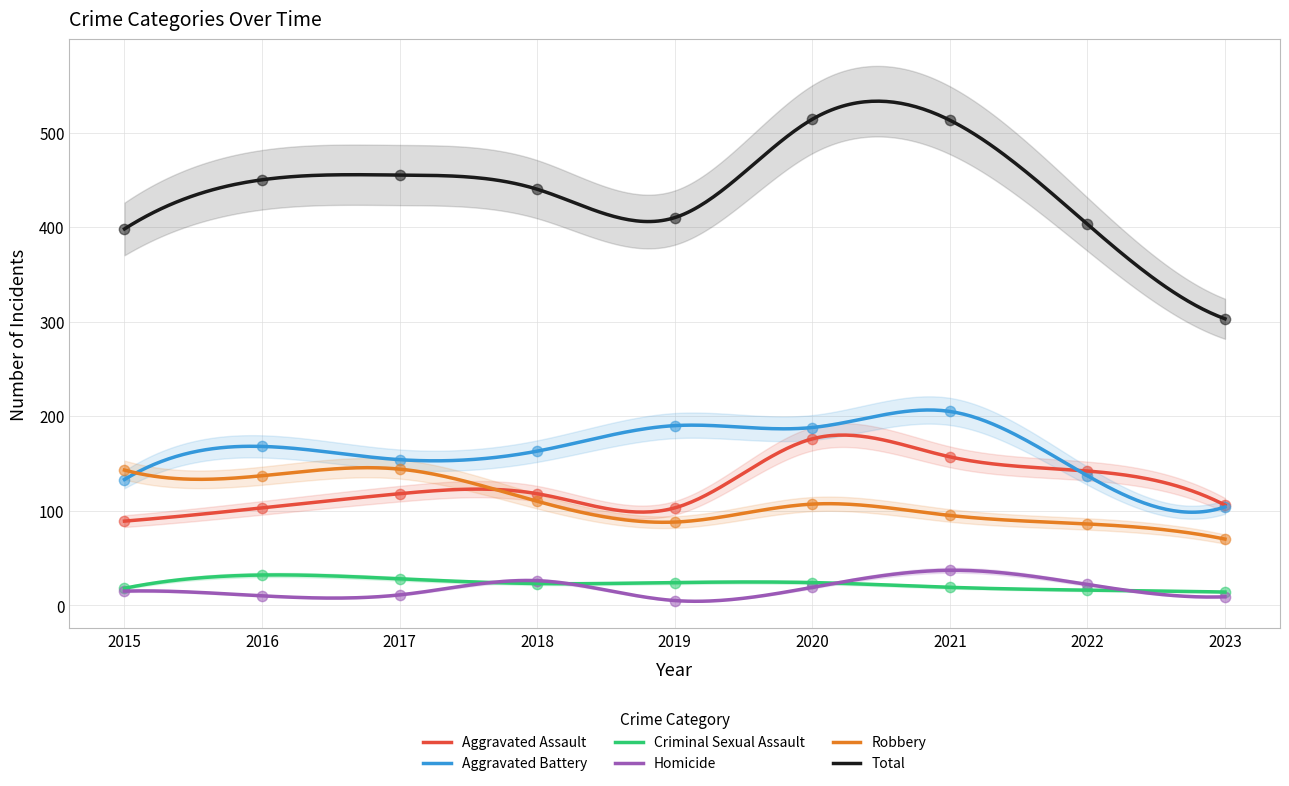

What are all the series names shown in the legend?

Aggravated Assault, Aggravated Battery, Criminal Sexual Assault, Homicide, Robbery, Total